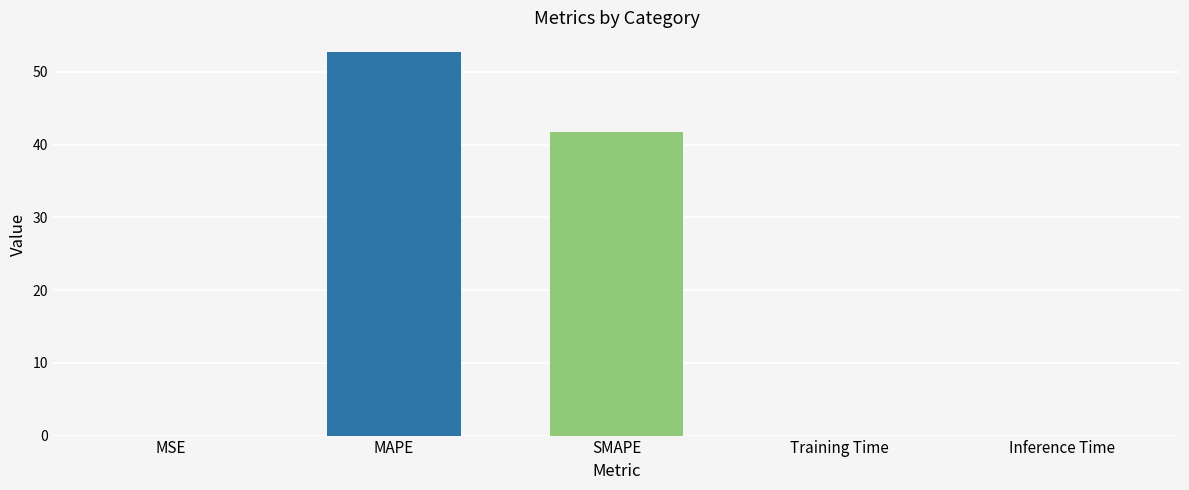

What is the sum of all values?

94.6